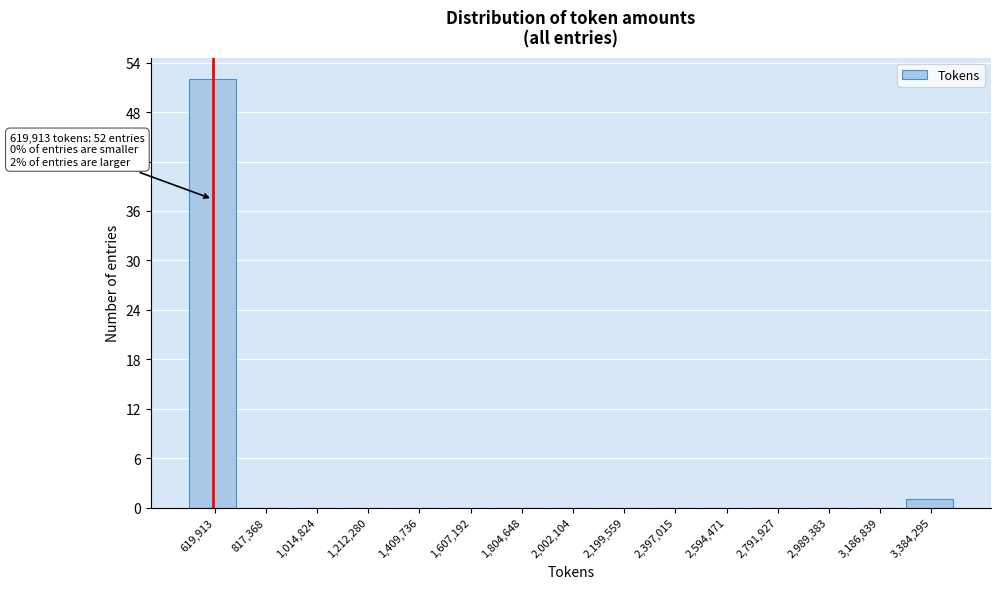

Reading left to right, what are all the values shown in this chart?

619,913=52	817,368=0	1,014,824=0	1,212,280=0	1,409,736=0	1,607,192=0	1,804,648=0	2,002,104=0	2,199,559=0	2,397,015=0	2,594,471=0	2,791,927=0	2,989,383=0	3,186,839=0	3,384,295=1